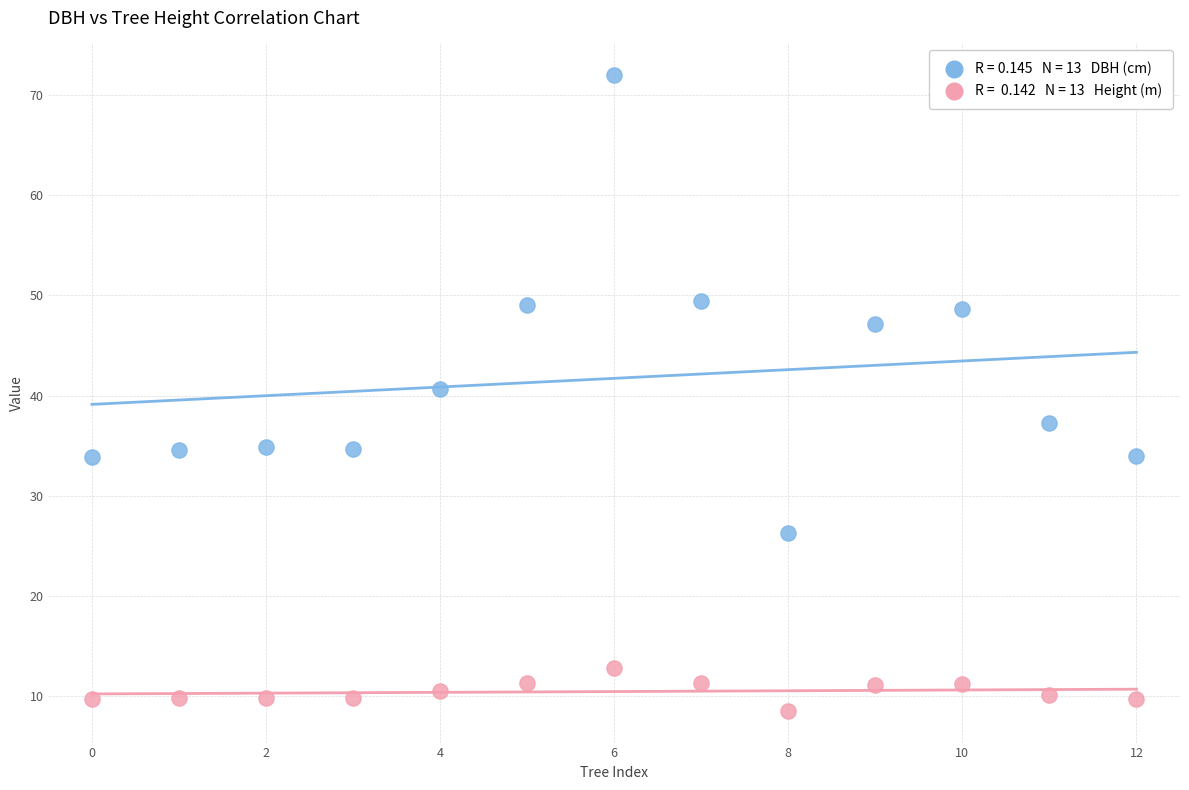

Across all data points, what is the range of Y values (max minus min)?

63.4